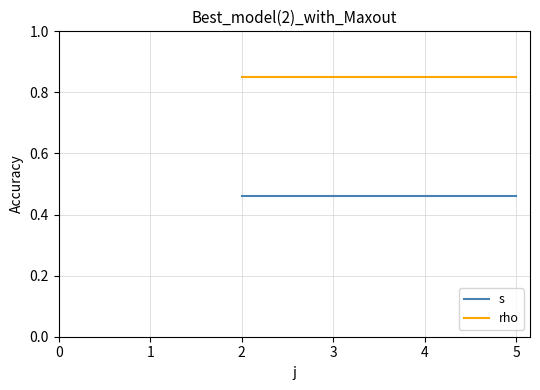

What are all the series names shown in the legend?

s, rho